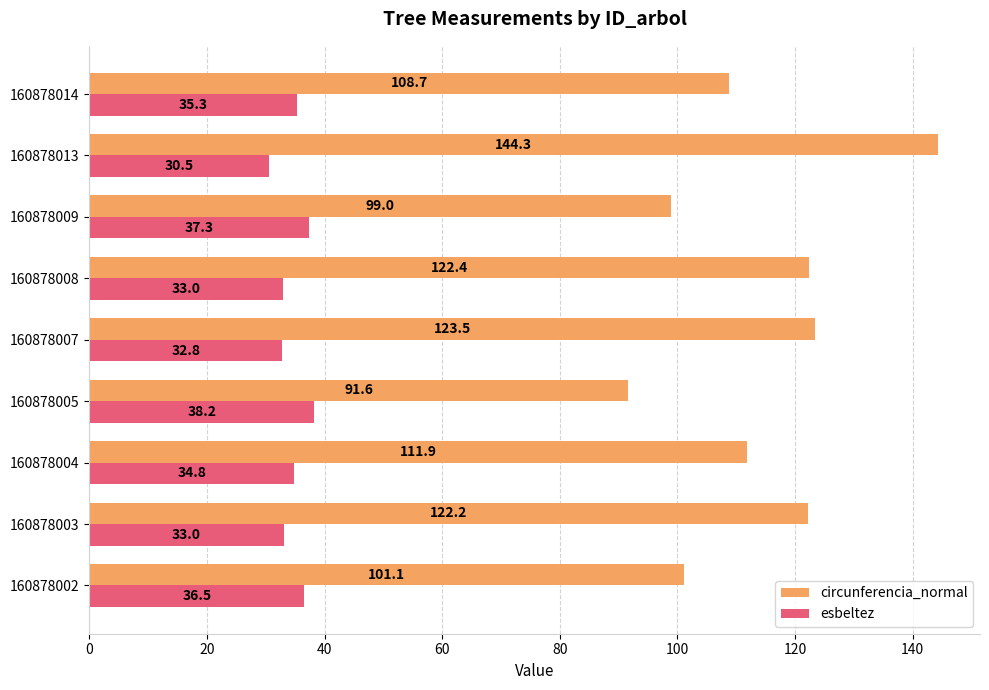

Is it true that circunferencia_normal equals 69.1 at 160878003?

False